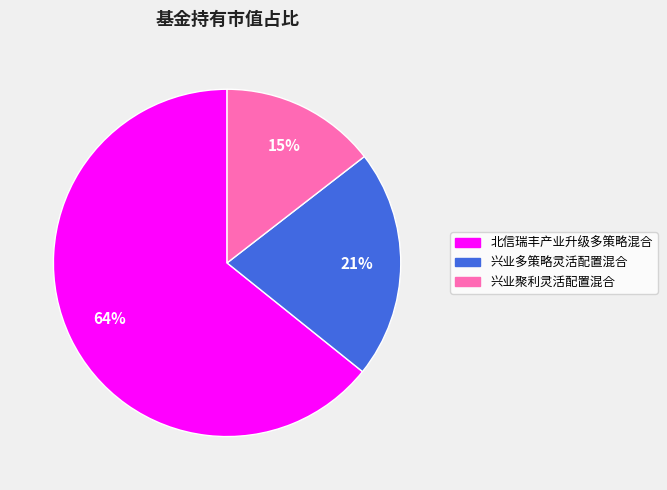

Is the sum of 兴业多策略灵活配置混合 and 北信瑞丰产业升级多策略混合 greater than half?

Yes